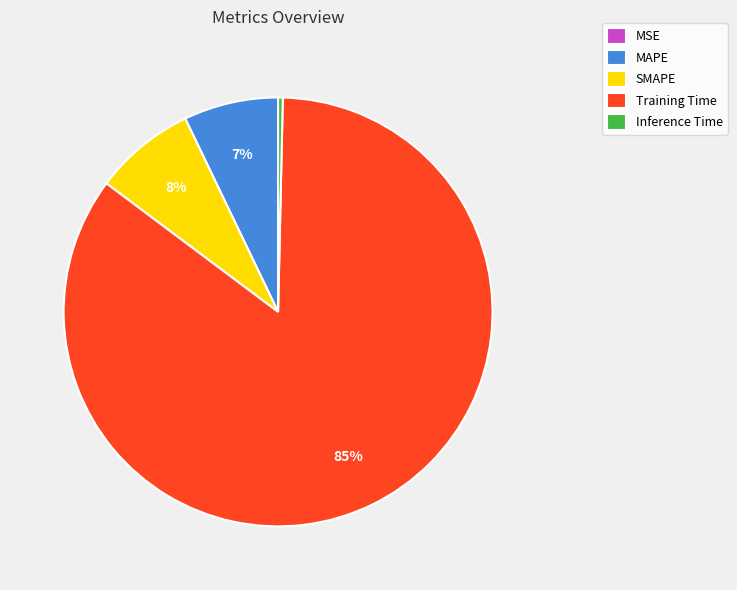

What percentage is the MAPE slice, to the nearest percent?

7%